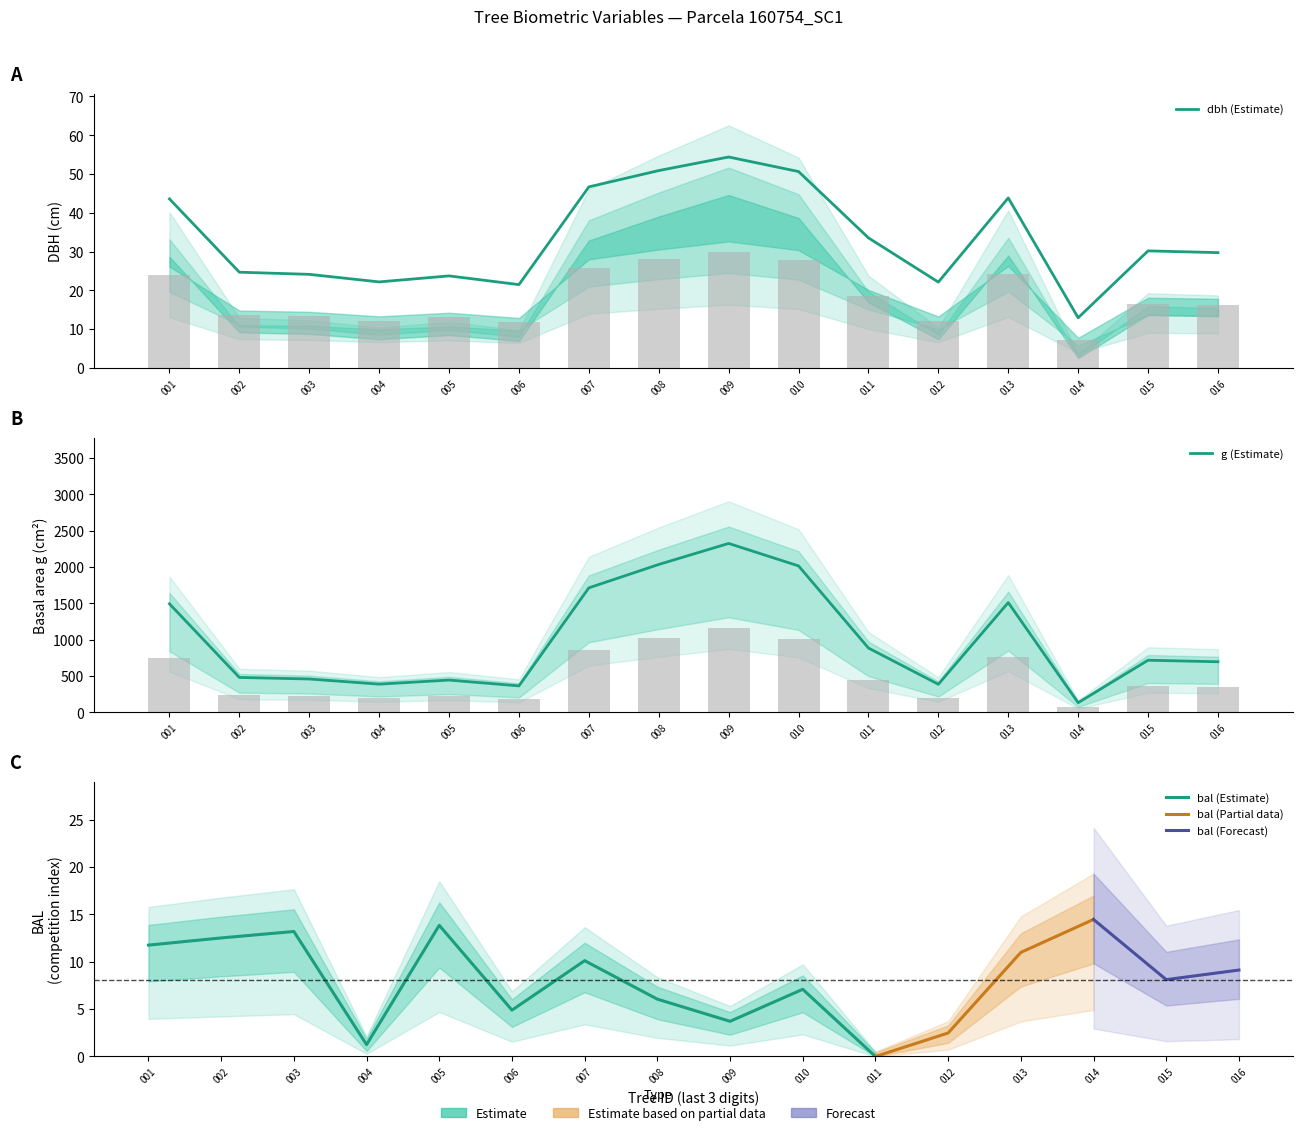

What is the difference between the maximum and minimum values in the circunferencia_normal series?

22.8